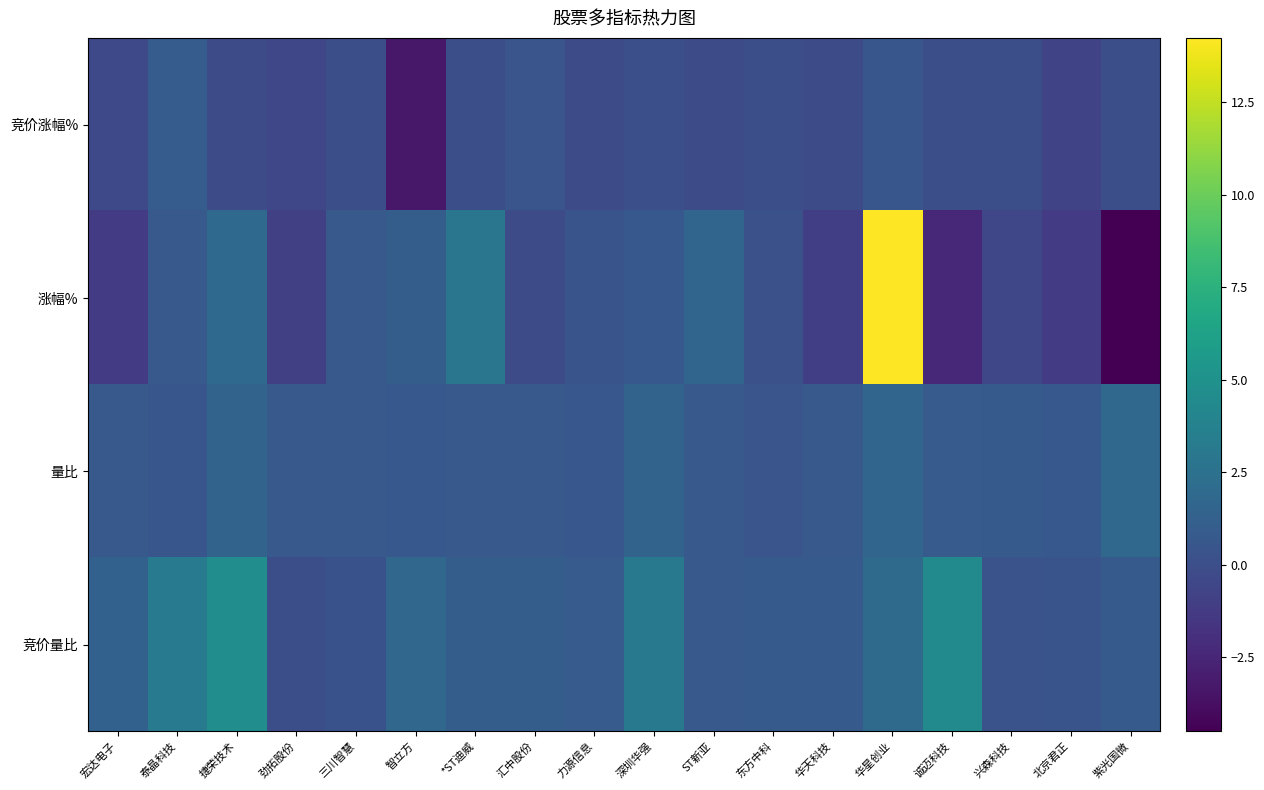

Reading left to right, extract all data points from this chart.

竞价涨幅%: 宏达电子=-0.4	泰晶科技=0.9	捷荣技术=-0.2	劲拓股份=-0.5	三川智慧=0.0	智立方=-3.3	*ST迪威=0.0	汇中股份=0.5	力源信息=-0.2	深圳华强=0.1	ST新亚=-0.1	东方中科=0.0	华天科技=-0.2	华星创业=0.5	诚迈科技=0.0	兴森科技=0.0	北京君正=-0.7	紫光国微=0.0
涨幅%: 宏达电子=-1.2	泰晶科技=0.8	捷荣技术=1.9	劲拓股份=-0.9	三川智慧=0.7	智立方=1.0	*ST迪威=2.8	汇中股份=-0.1	力源信息=0.4	深圳华强=0.7	ST新亚=1.6	东方中科=0.2	华天科技=-1.0	华星创业=14.2	诚迈科技=-2.3	兴森科技=-0.5	北京君正=-1.3	紫光国微=-4.5
量比: 宏达电子=0.7	泰晶科技=0.5	捷荣技术=1.5	劲拓股份=0.8	三川智慧=0.8	智立方=0.7	*ST迪威=0.7	汇中股份=0.7	力源信息=0.6	深圳华强=1.5	ST新亚=0.8	东方中科=0.4	华天科技=0.7	华星创业=1.6	诚迈科技=0.9	兴森科技=0.8	北京君正=0.6	紫光国微=1.8
竞价量比: 宏达电子=1.3	泰晶科技=3.3	捷荣技术=4.7	劲拓股份=0.0	三川智慧=0.2	智立方=1.7	*ST迪威=1.0	汇中股份=1.0	力源信息=0.9	深圳华强=3.1	ST新亚=0.7	东方中科=0.8	华天科技=0.8	华星创业=2.0	诚迈科技=4.5	兴森科技=0.3	北京君正=0.4	紫光国微=0.8